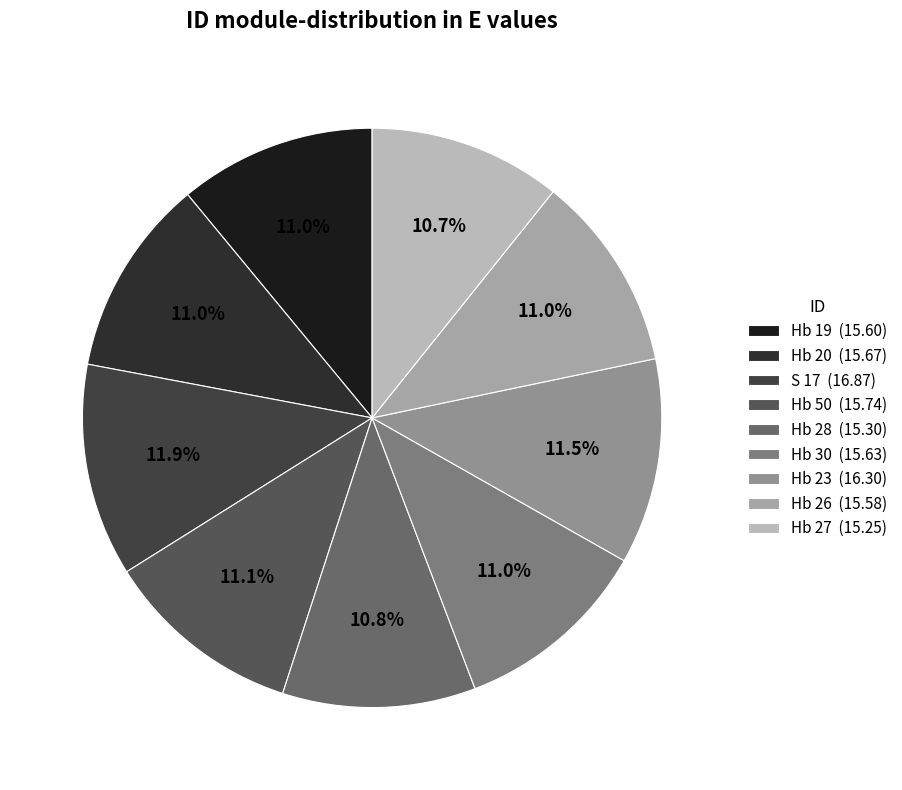

How many slices are in this pie chart?

9